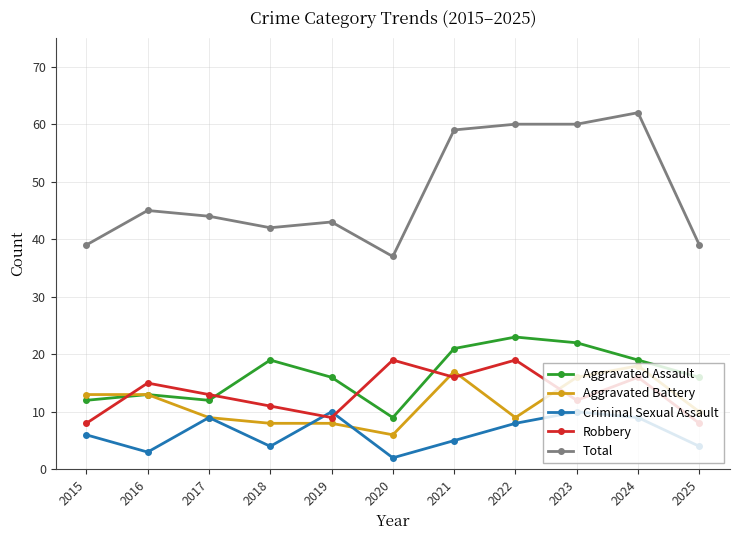

True or false: Total and Aggravated Assault cross at least once.

False